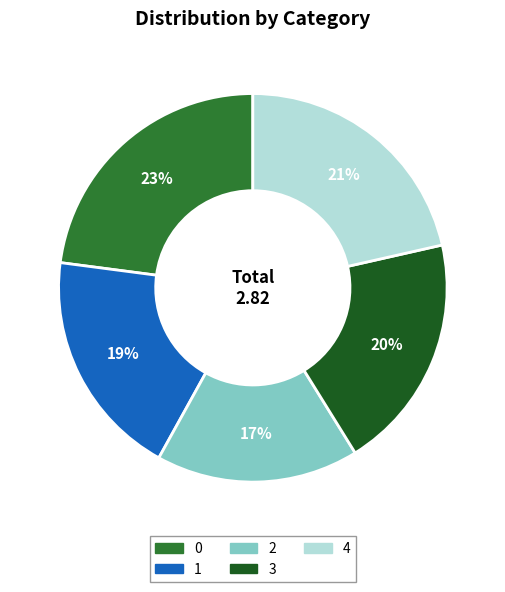

To the nearest percent, what portion does 2 represent?

17%